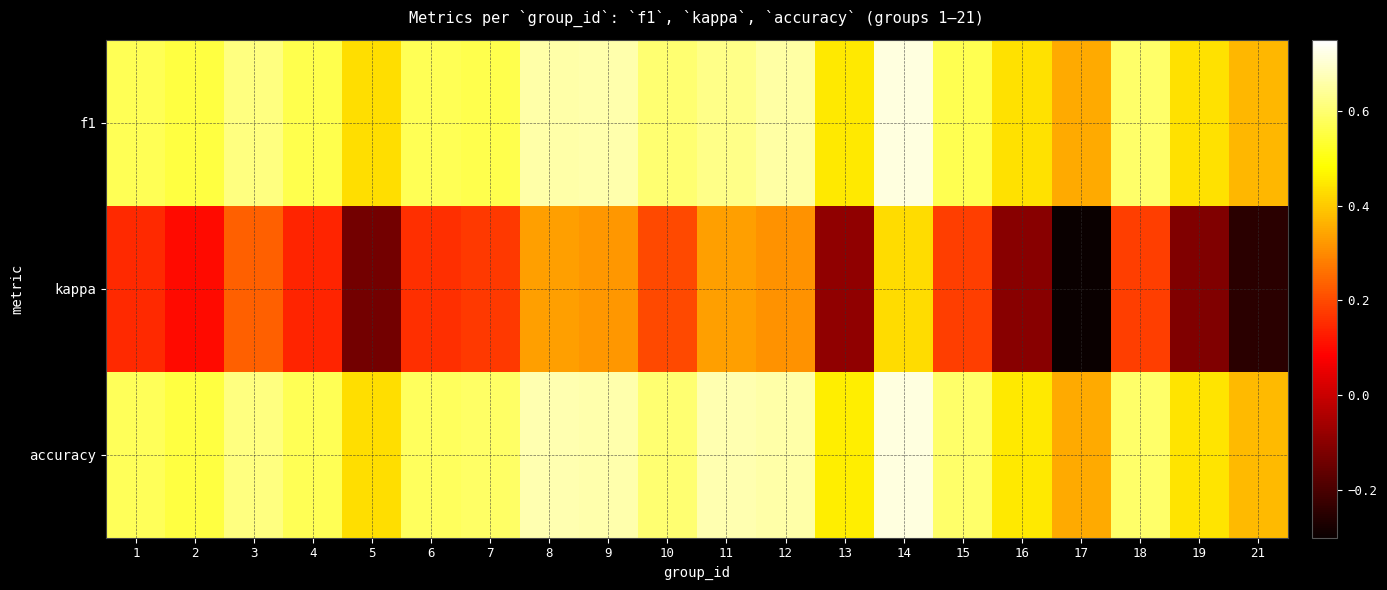

Reading right to left, list all the values displayed in this chart.

f1: 21=0.4	19=0.4	18=0.6	17=0.3	16=0.4	15=0.6	14=0.7	13=0.5	12=0.7	11=0.6	10=0.6	9=0.7	8=0.7	7=0.6	6=0.6	5=0.4	4=0.6	3=0.6	2=0.6	1=0.6
kappa: 21=-0.2	19=-0.1	18=0.2	17=-0.3	16=-0.1	15=0.2	14=0.4	13=-0.1	12=0.3	11=0.3	10=0.2	9=0.3	8=0.3	7=0.2	6=0.2	5=-0.1	4=0.1	3=0.2	2=0.1	1=0.2
accuracy: 21=0.4	19=0.4	18=0.6	17=0.4	16=0.5	15=0.6	14=0.7	13=0.5	12=0.7	11=0.7	10=0.6	9=0.7	8=0.7	7=0.6	6=0.6	5=0.4	4=0.6	3=0.6	2=0.6	1=0.6